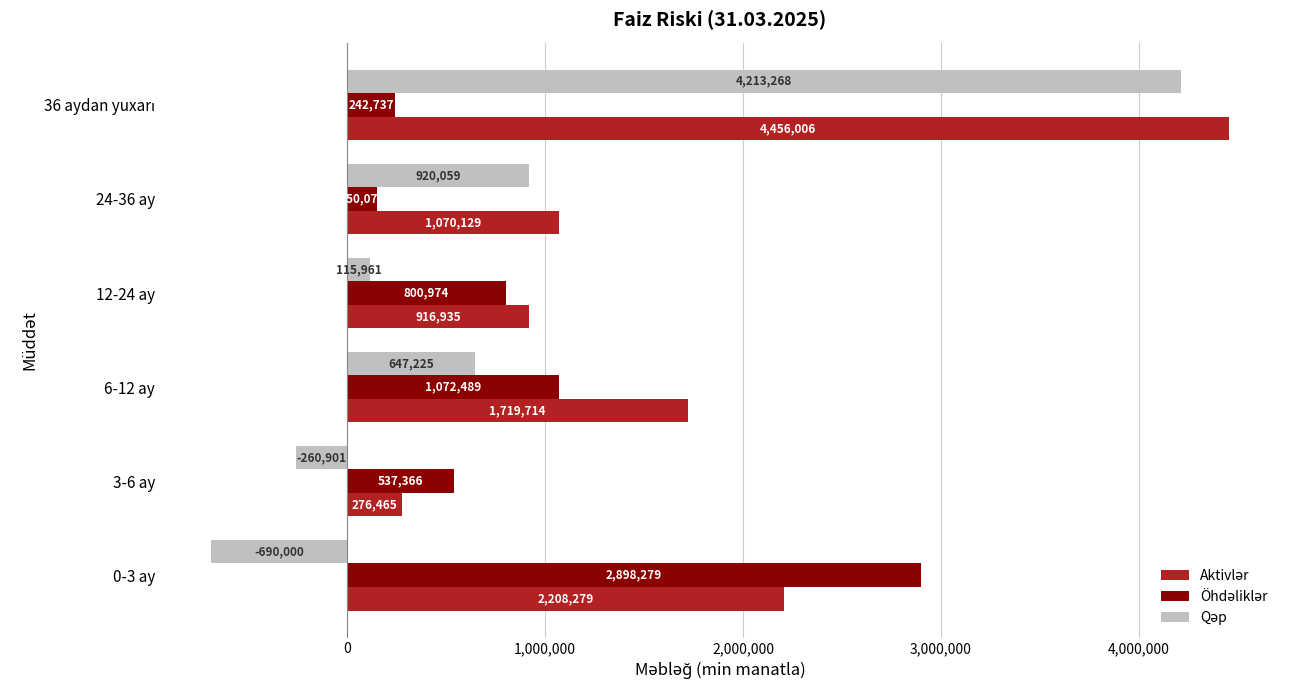

What is the total value across all series at 24-36 ay?

2140258